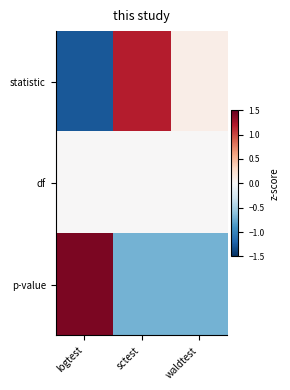

Which label corresponds to the largest value in the chart?

logtest